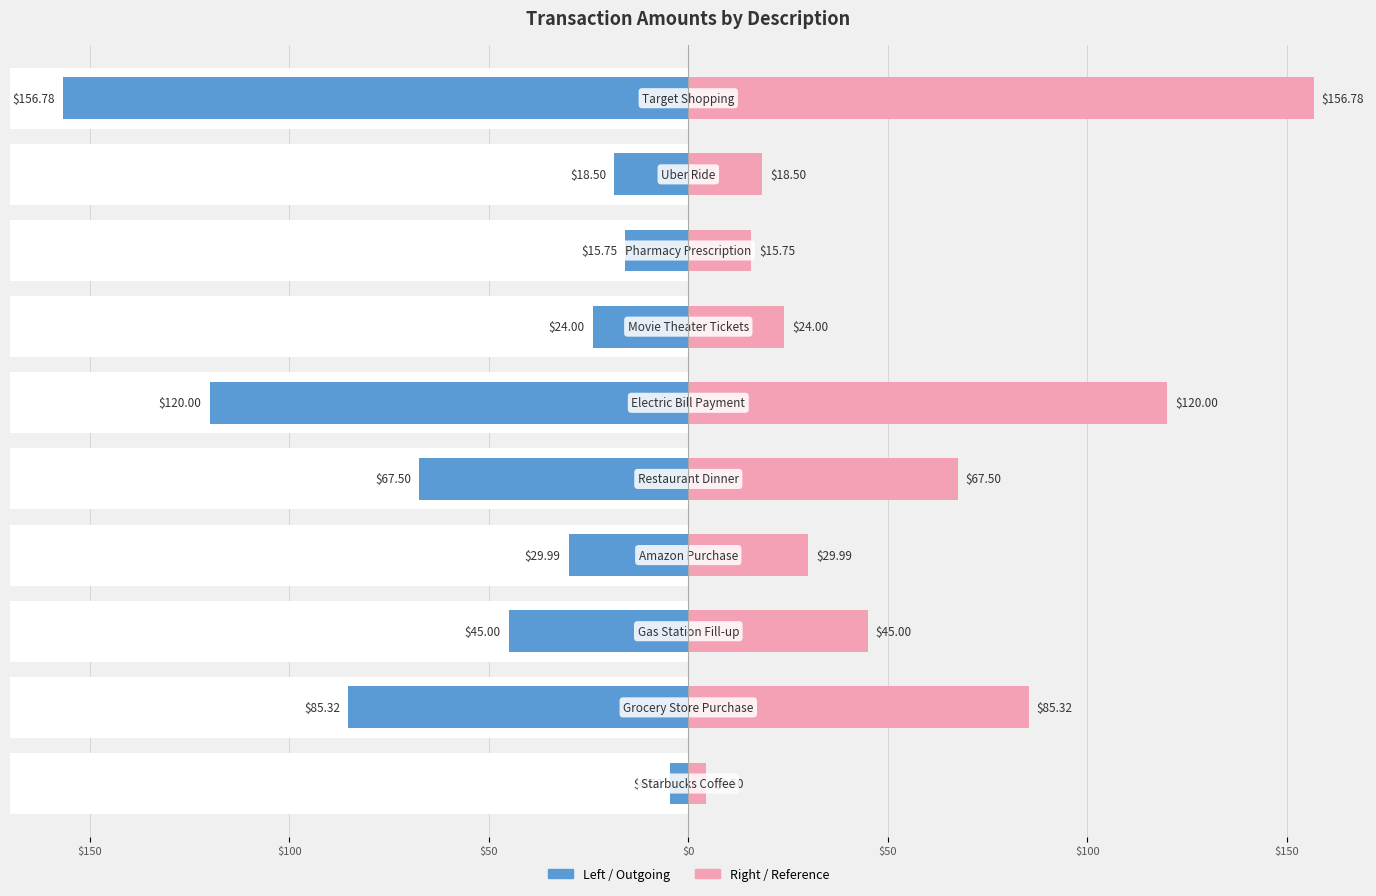

At how many categories does at least one series exceed 112?

2